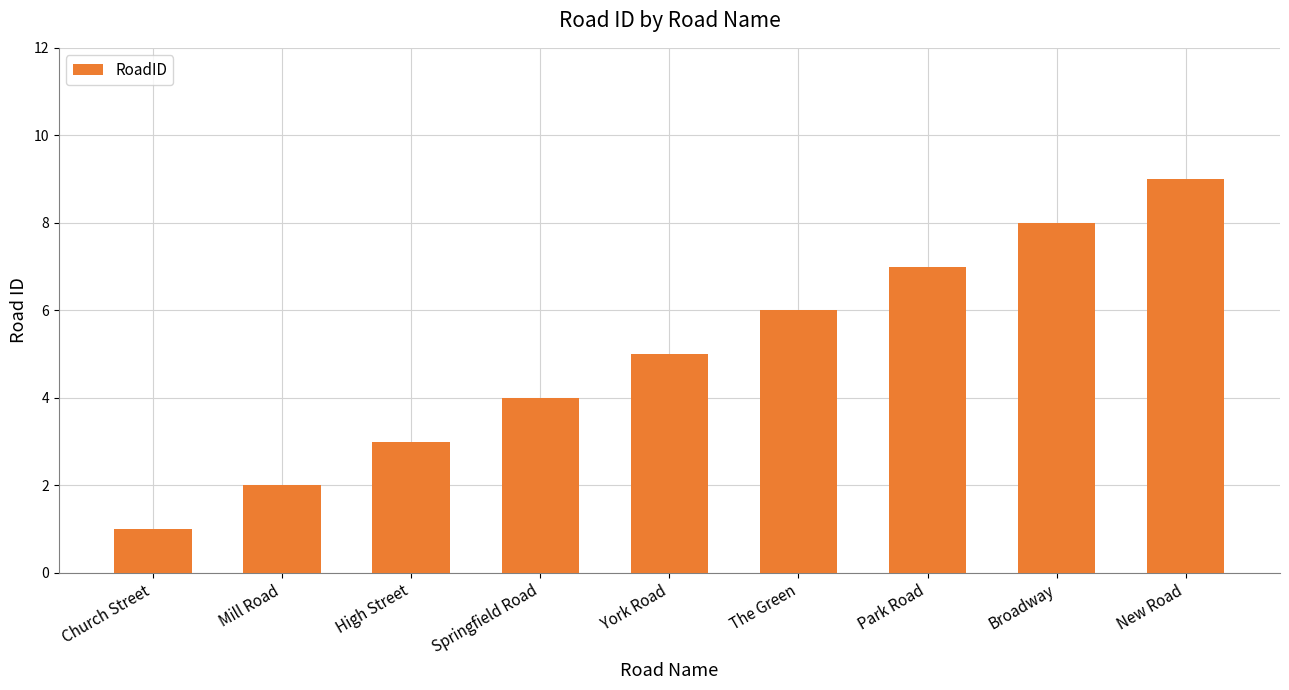

True or false: the data shows 3 at Mill Road.

False